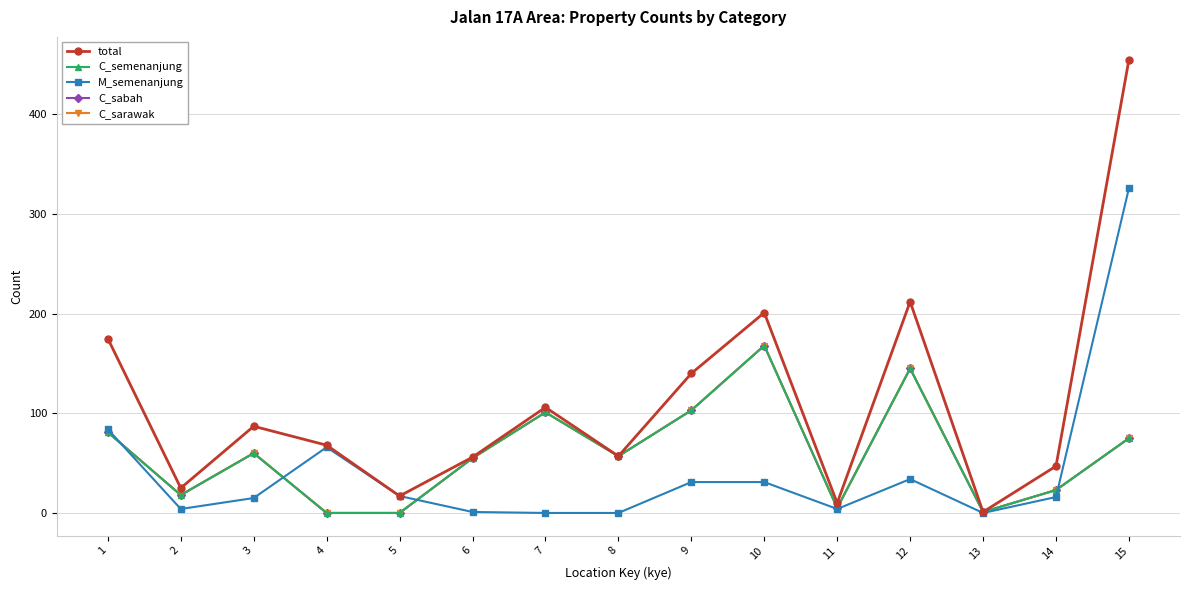

List the series in order of their peak value, highest first.

total, M_semenanjung, C_semenanjung, C_sabah, C_sarawak